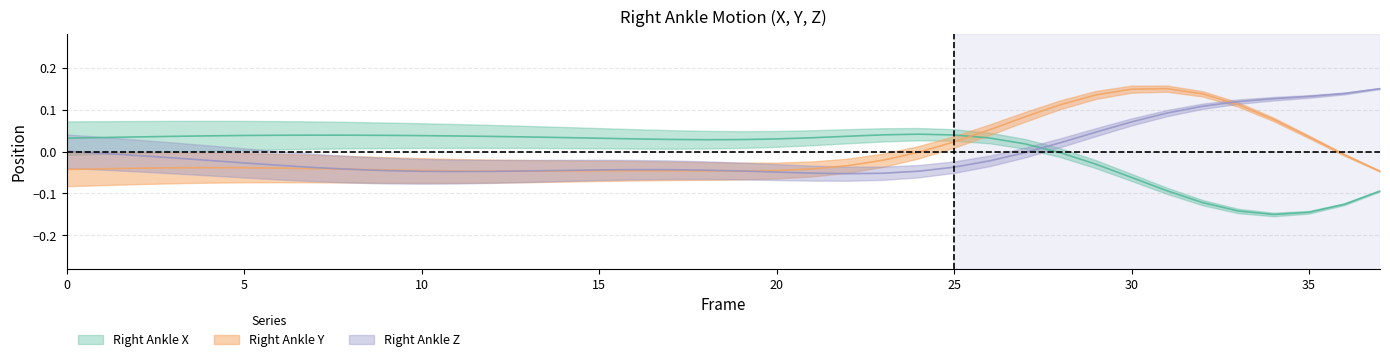

At which label does Right_Ankle_X reach its minimum?

34